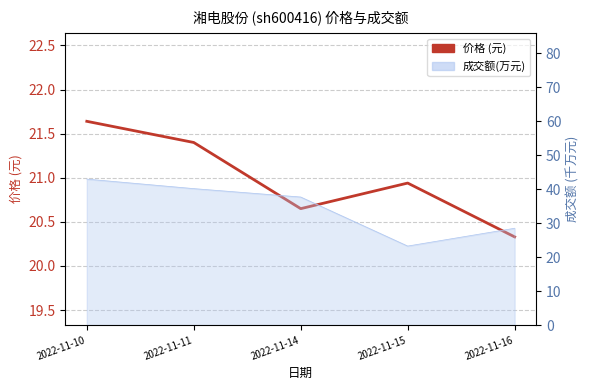

Reading left to right, list all the values displayed in this chart.

2022-11-10=21.6	2022-11-11=21.4	2022-11-14=20.6	2022-11-15=20.9	2022-11-16=20.3